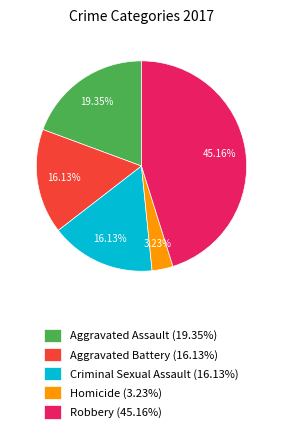

Is there a majority slice in this chart?

No